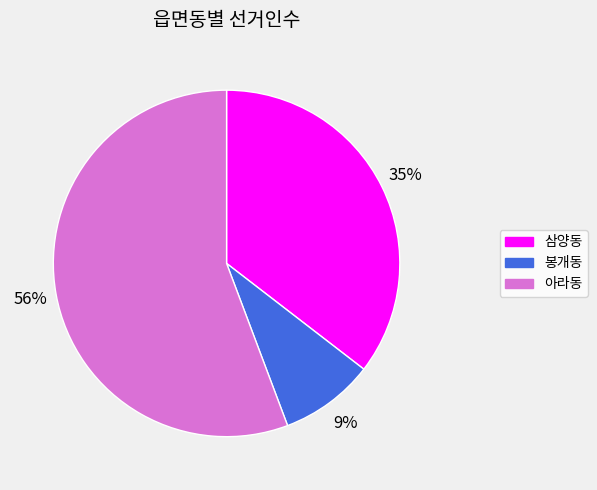

How many slices are in this pie chart?

3